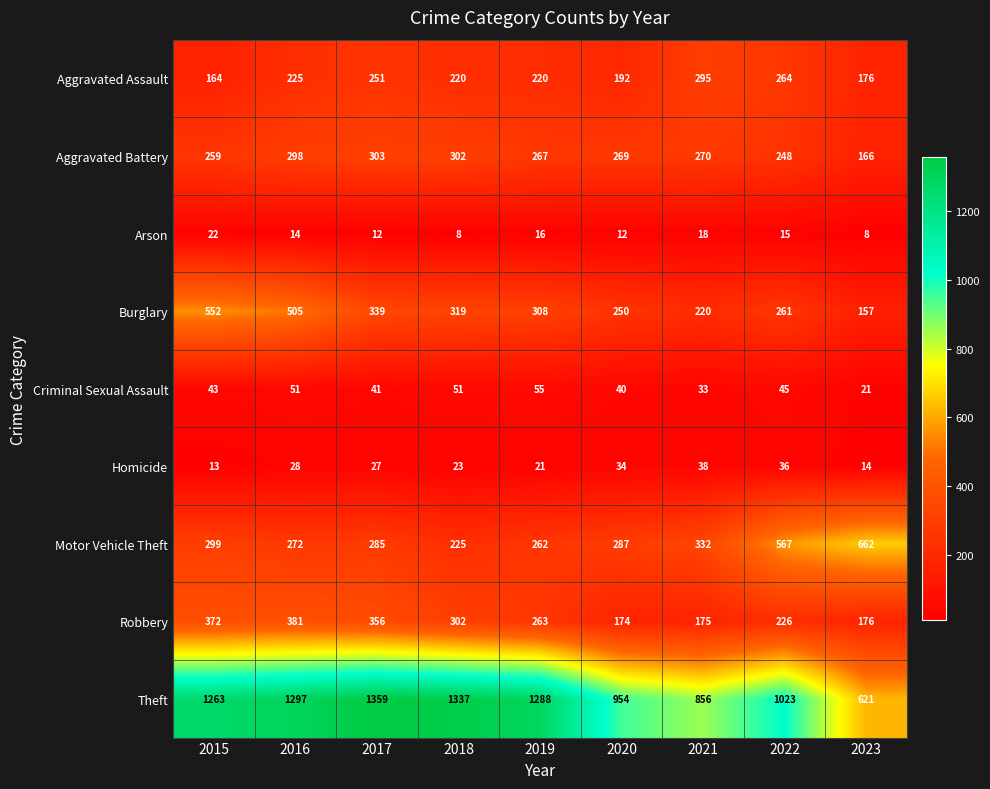

What is the sum of all Robbery values?

2425